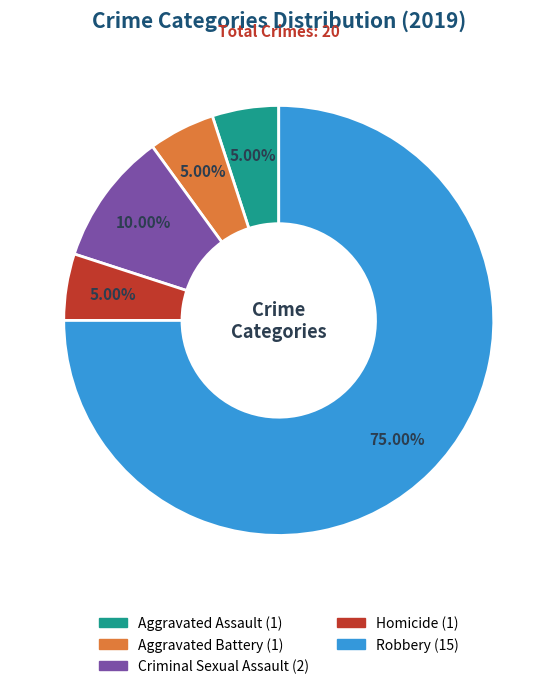

Is Criminal Sexual Assault the majority of the pie?

No